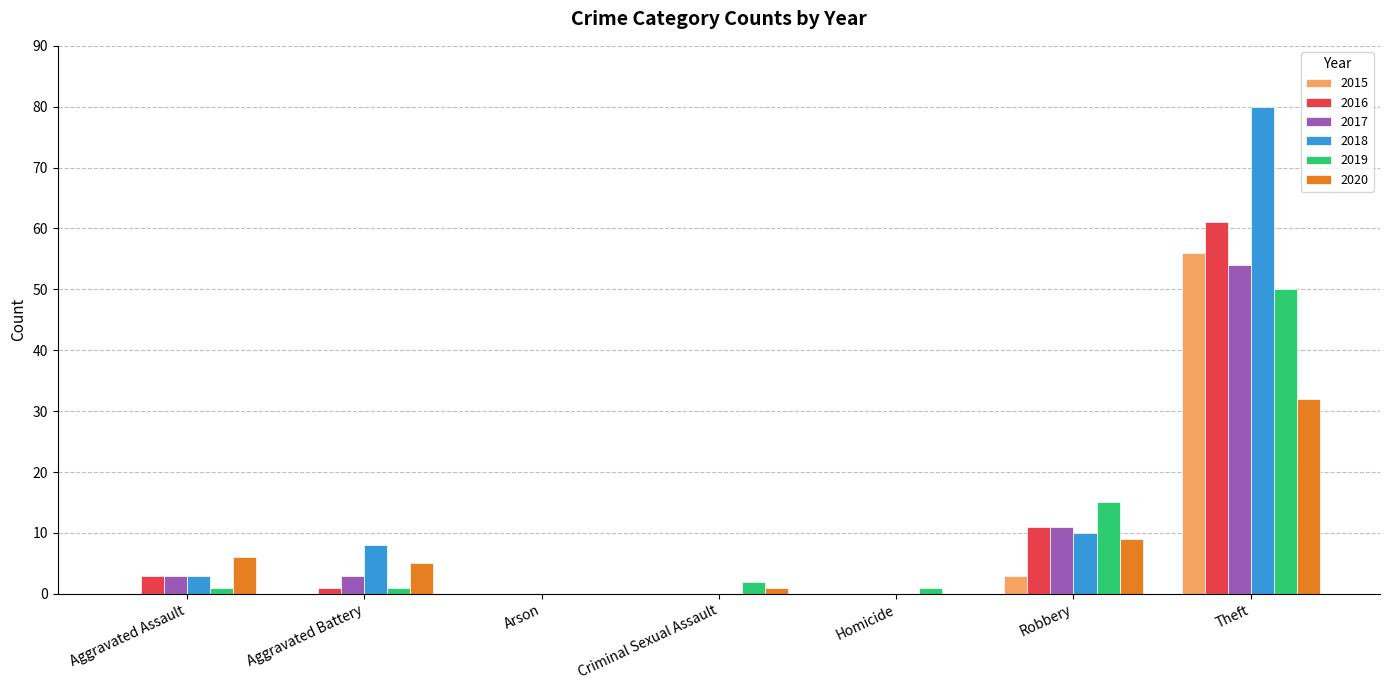

What is the sum of all 2016 values?

76